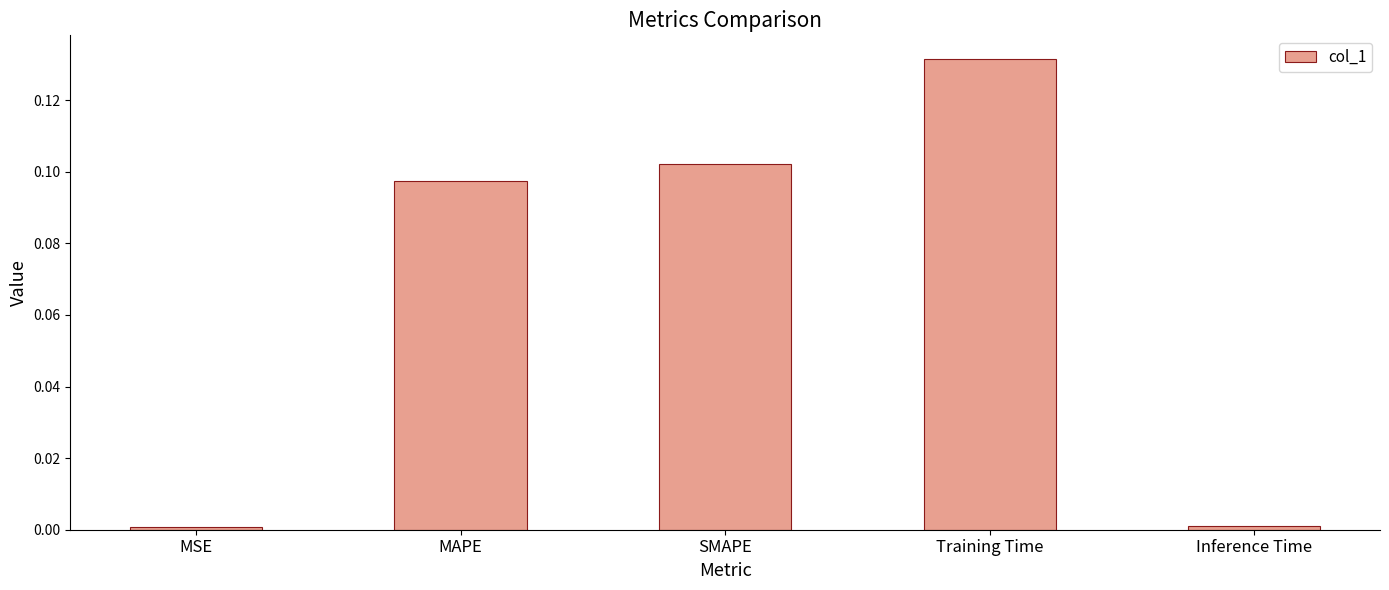

What is the label of the 2nd bar from the left?

MAPE